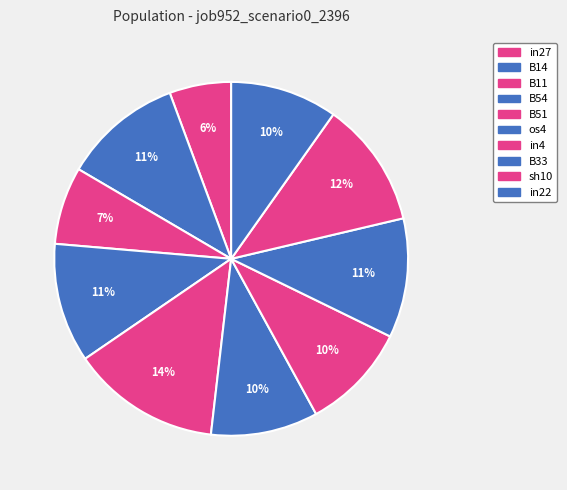

What is the smallest slice in the pie chart?

in27